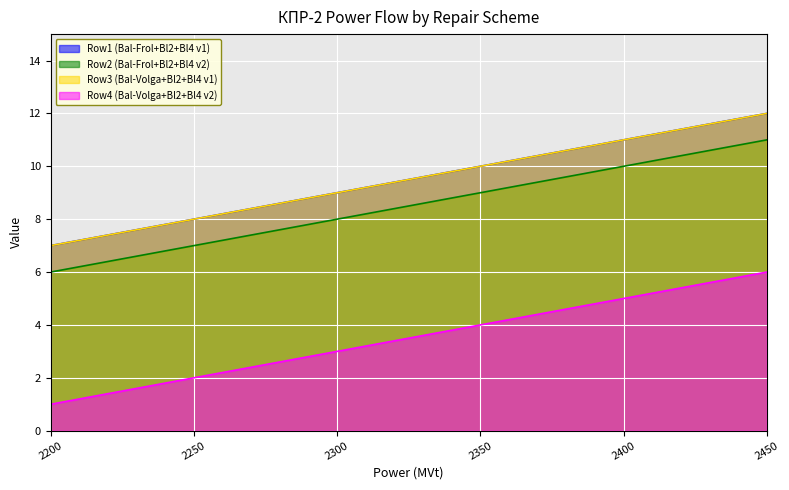

How many Row1 (Bal-Frol+Bl2+Bl4 v1) values are between 8 and 11?

4